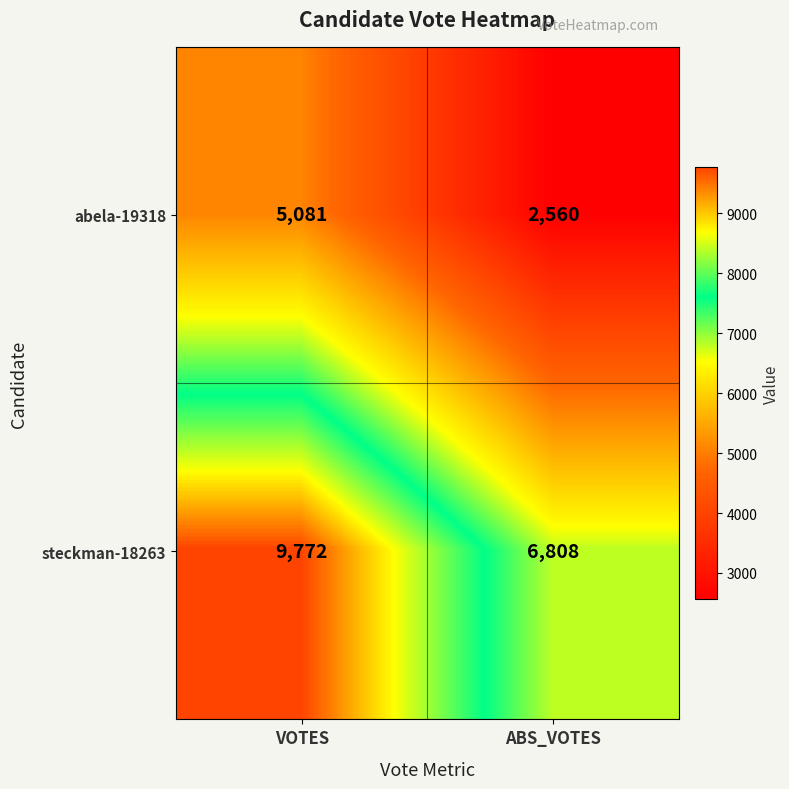

Between VOTES and ABS_VOTES, which series saw the biggest shift?

steckman-18263